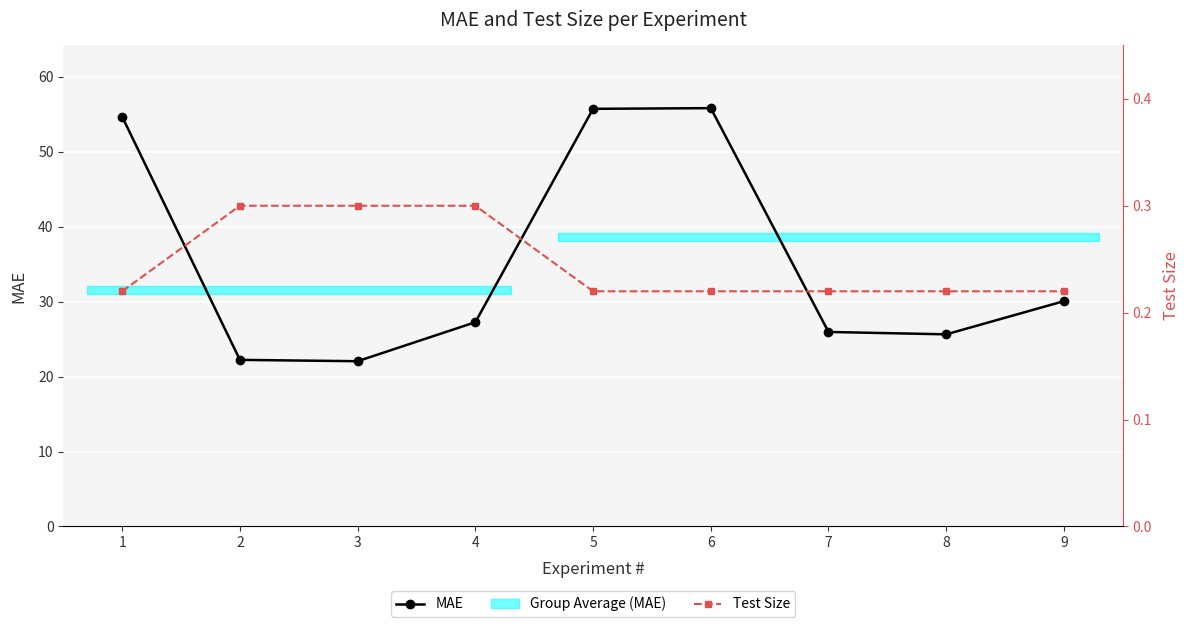

Which series has the largest range (max minus min)?

MAE